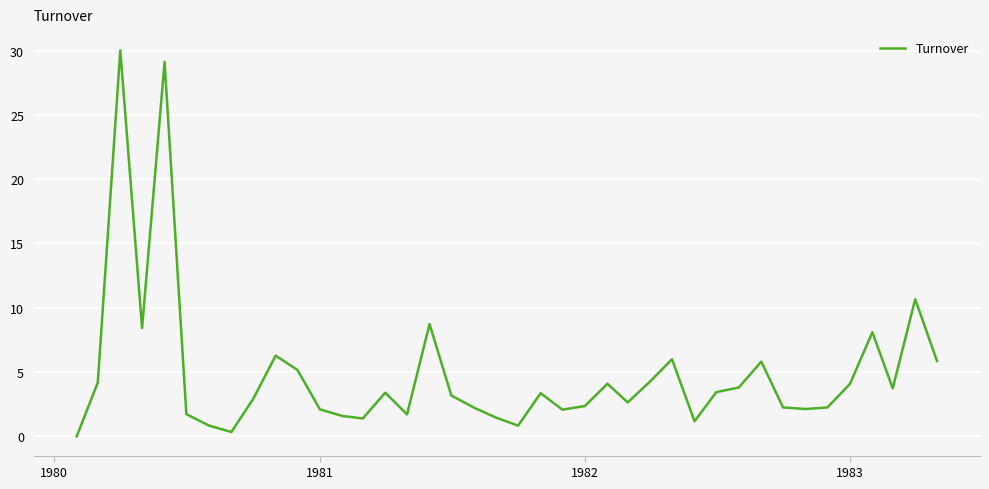

What is the difference between the maximum and minimum values?

30.0